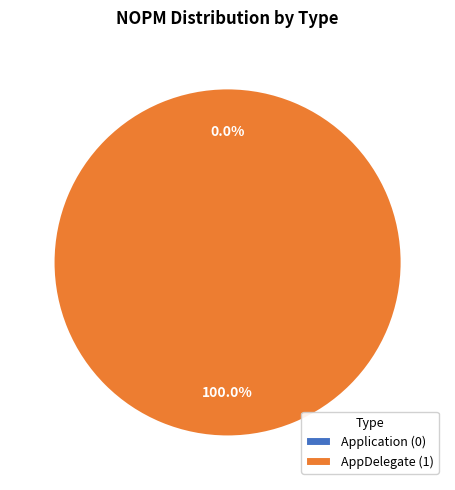

How many segments does this pie chart have?

2